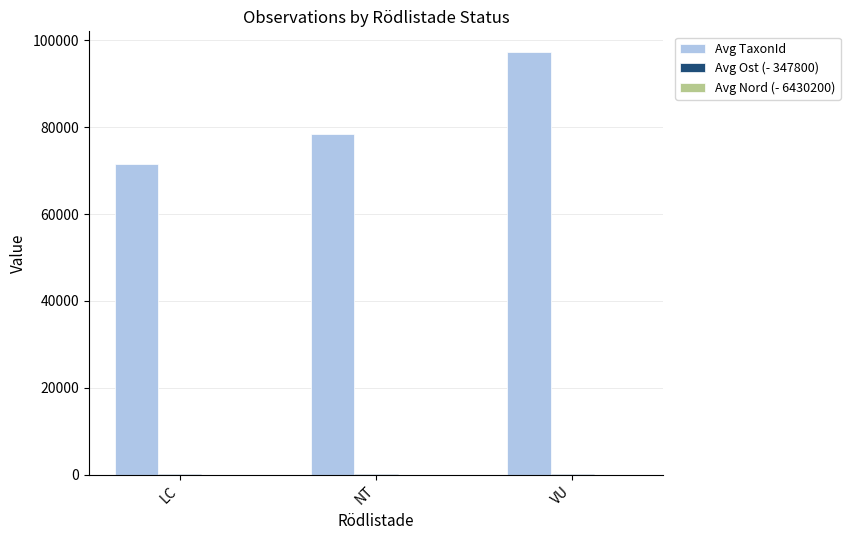

Between LC and VU, which series saw the biggest shift?

Avg TaxonId